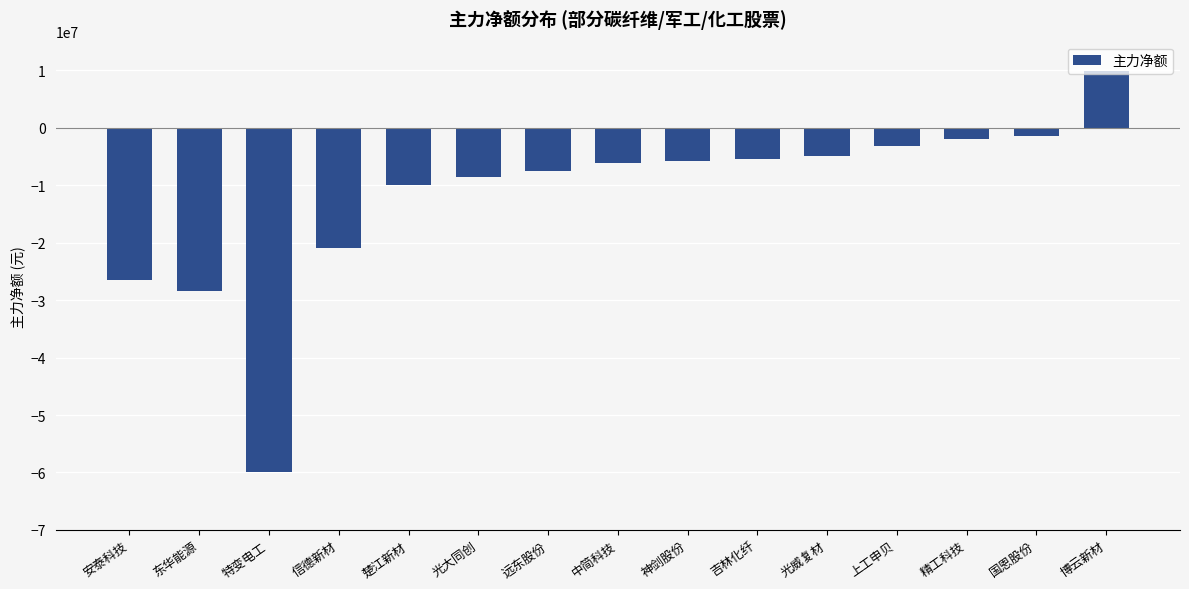

What position from the right is 上工申贝?

4